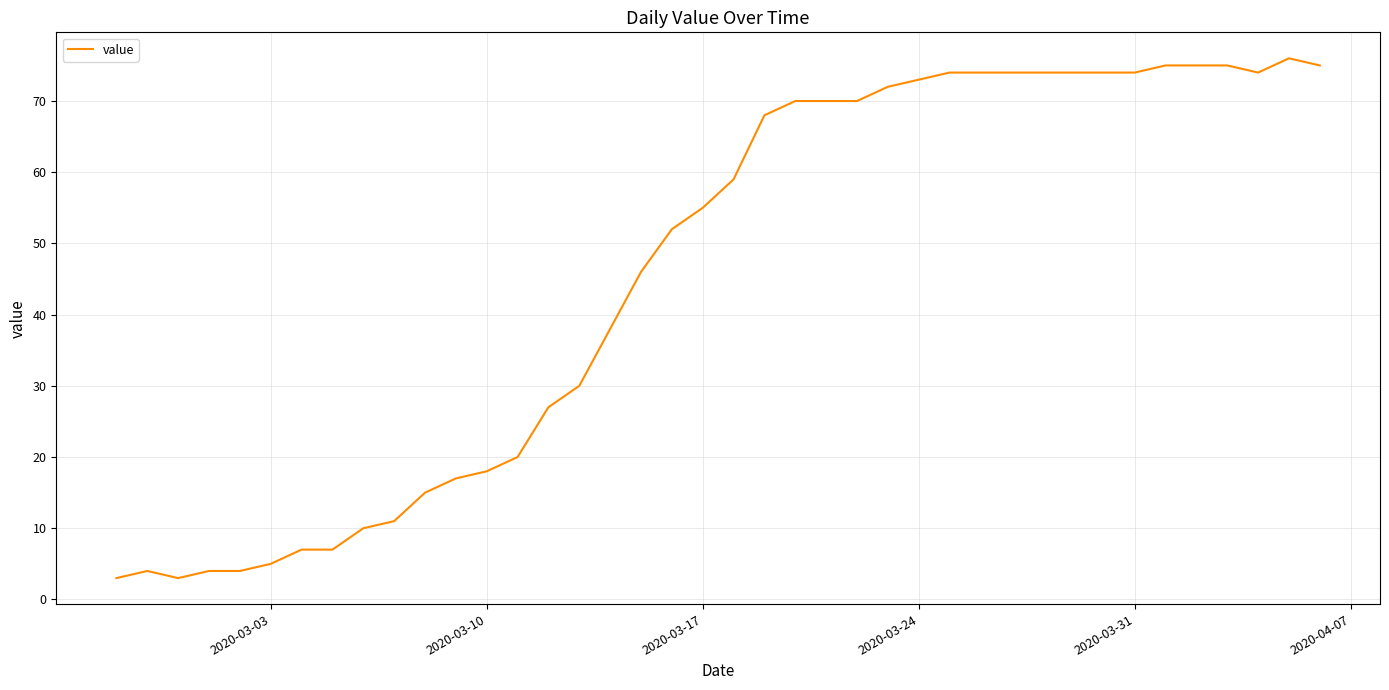

What is the smallest value displayed?

3